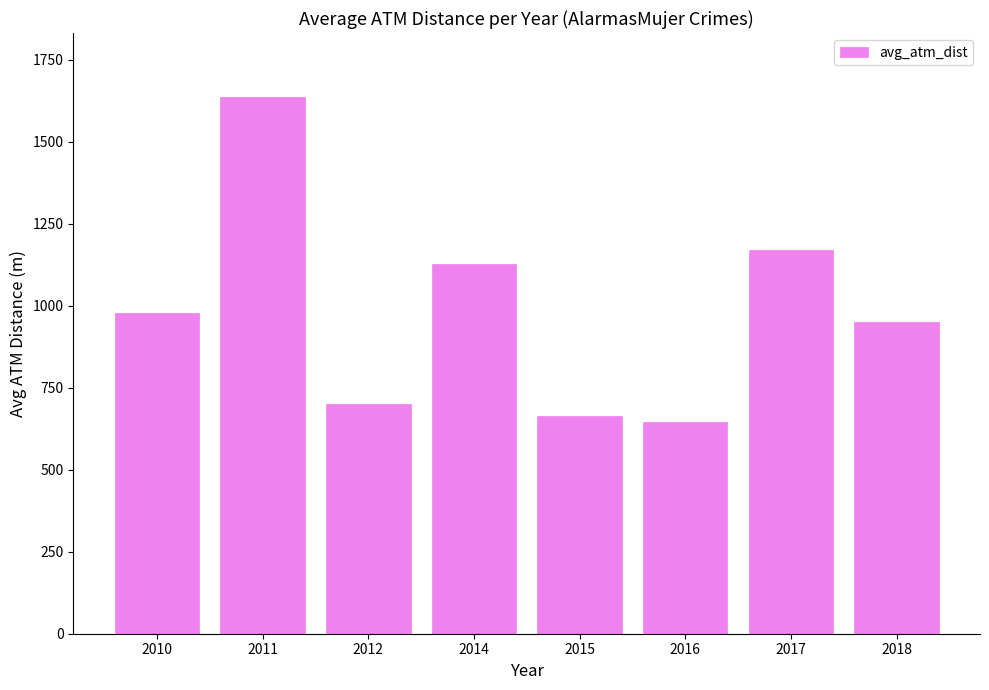

How many values are below 978?

4